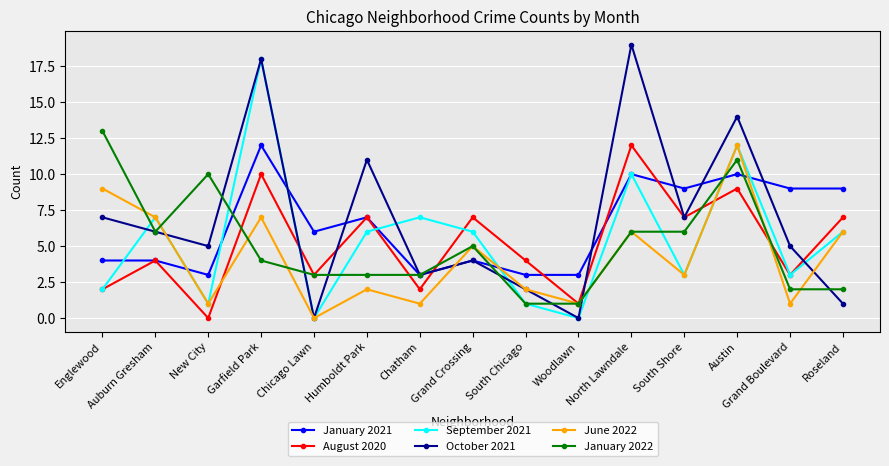

What value does the September 2021 series have at Garfield Park, to the nearest 10?

20